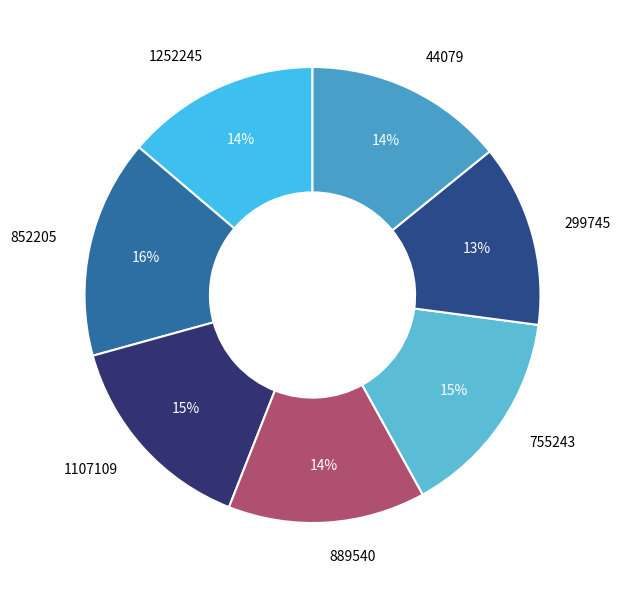

Combined, do 1252245 and 889540 account for over 50%?

No